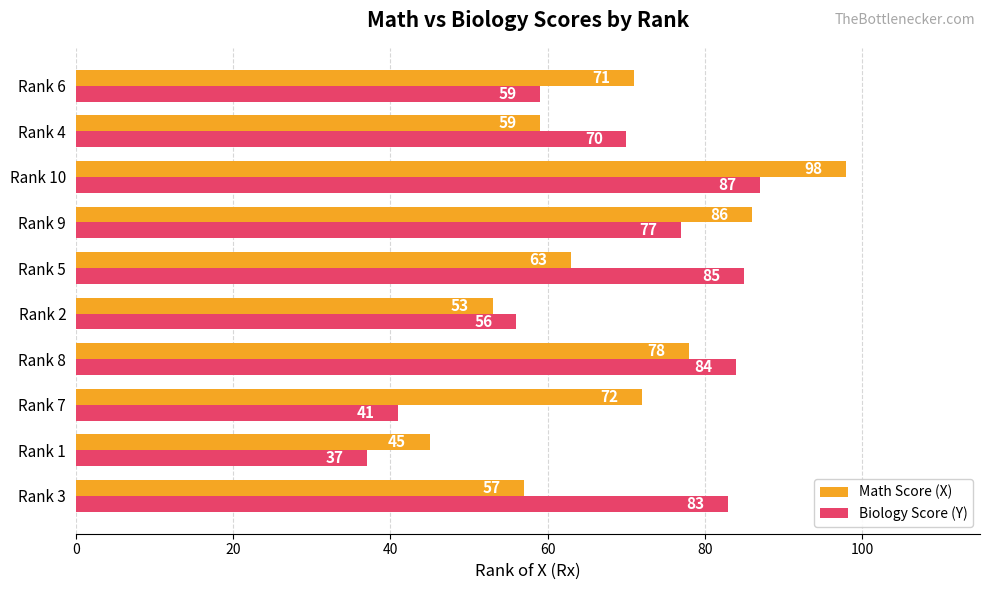

Is it true that Biology Score (Y) equals 48 at Rank 4?

False